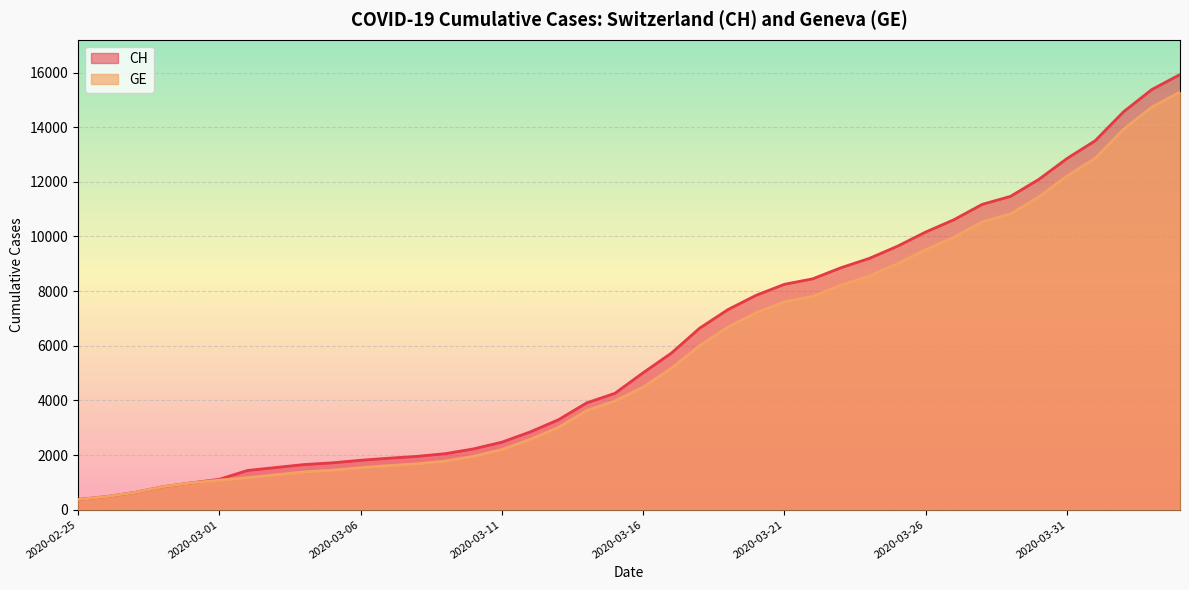

Which series has the largest total across all categories?

CH